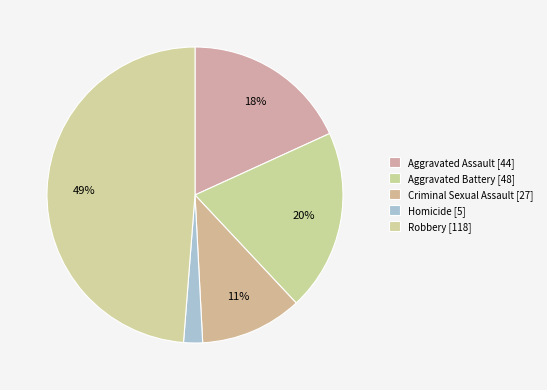

To the nearest percent, what percentage of the pie is Homicide?

2%